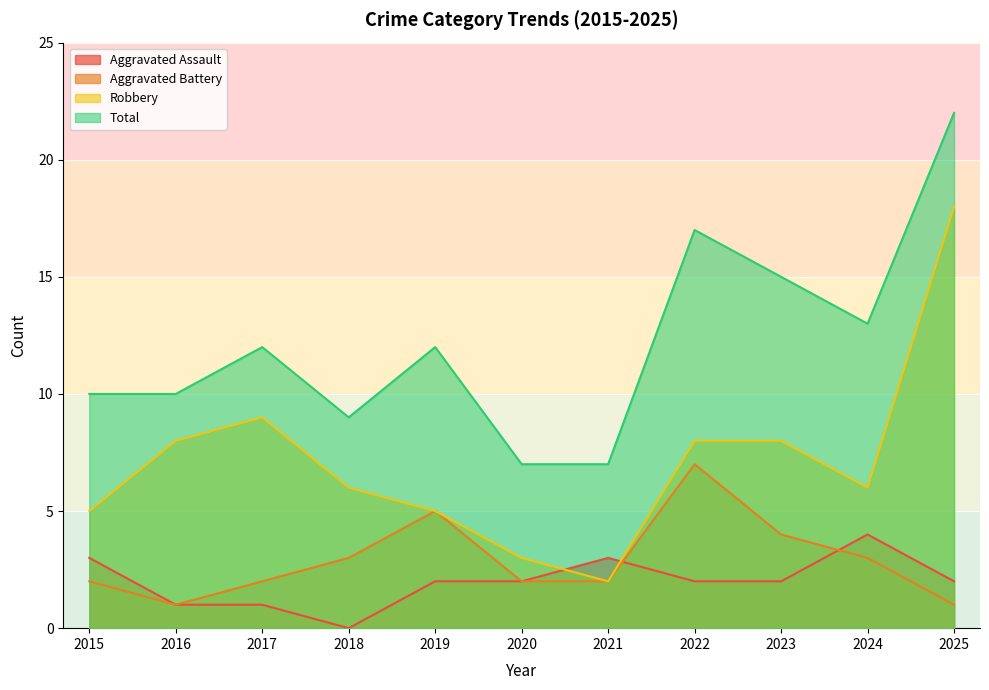

The Aggravated Battery series shows 2 at 2018. True or false?

False